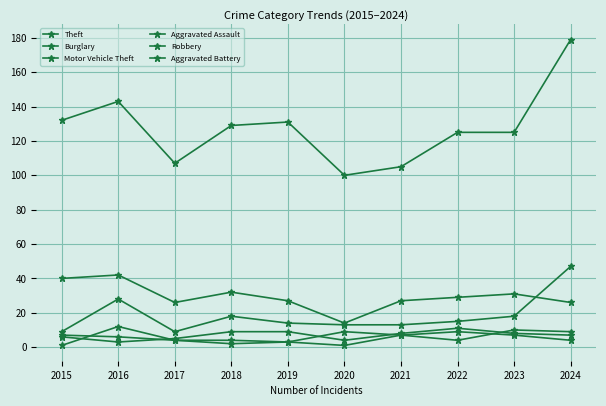

Is the value of Theft at 2023 greater than the value of Aggravated Battery at 2023?

Yes